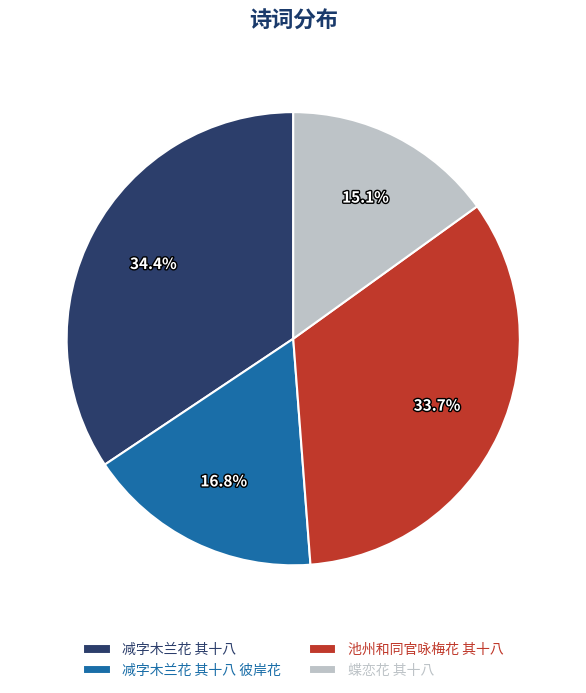

How many slices are in this pie chart?

4